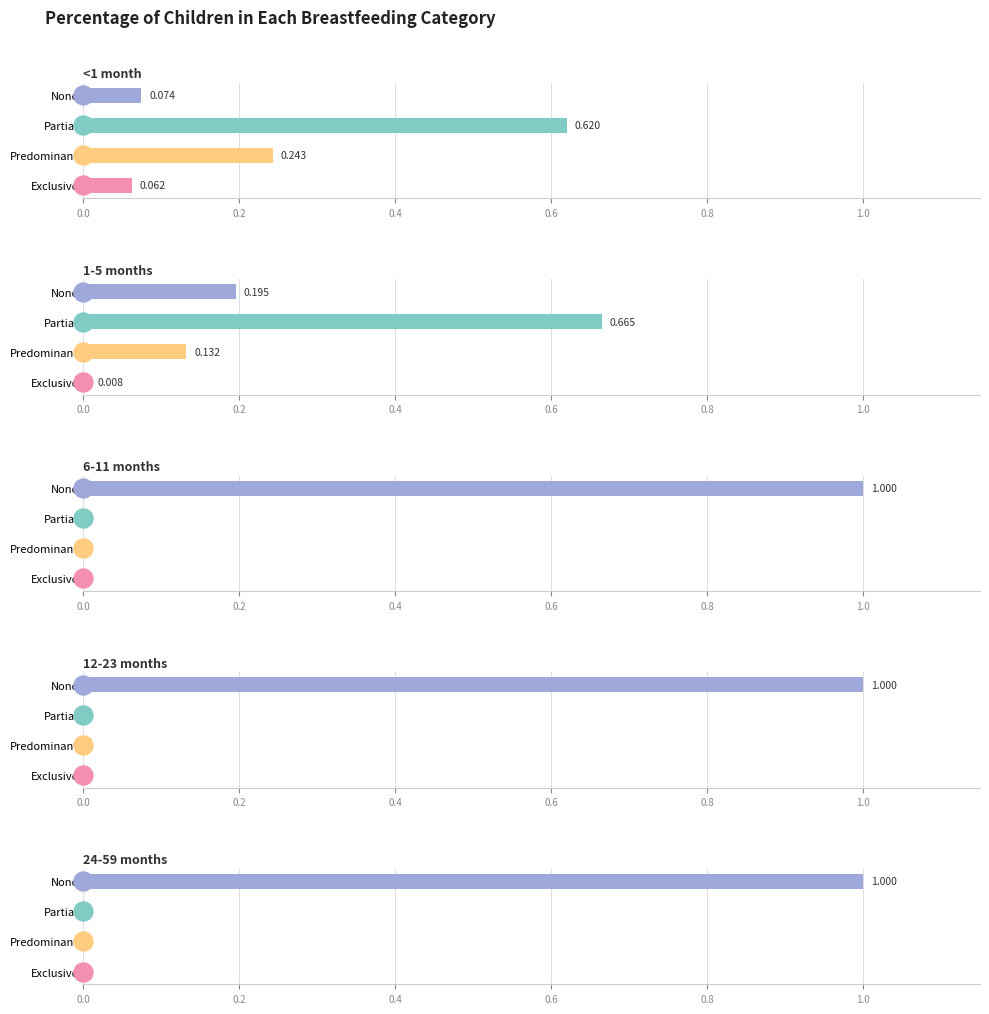

Between None and Exclusive, which is larger?

None